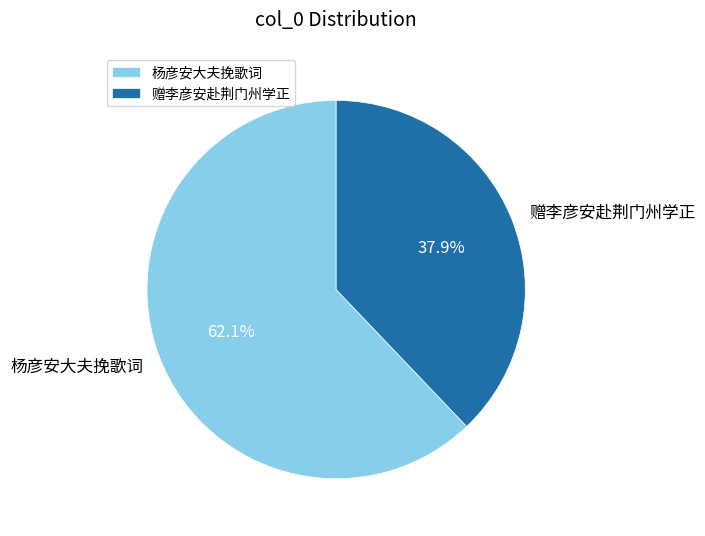

Count the number of slices in the pie.

2